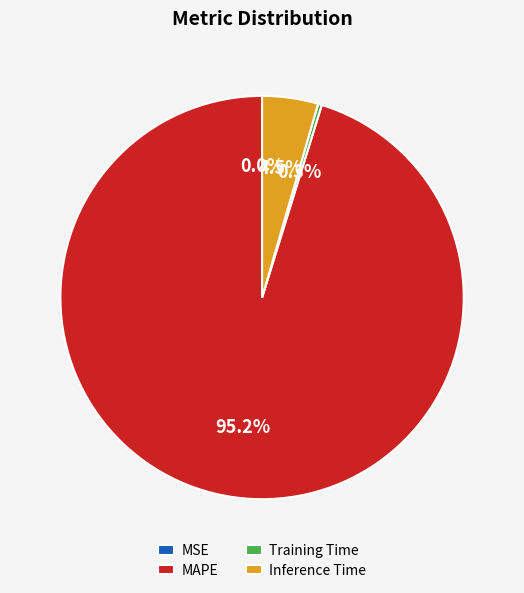

What is the largest slice in the pie chart?

MAPE